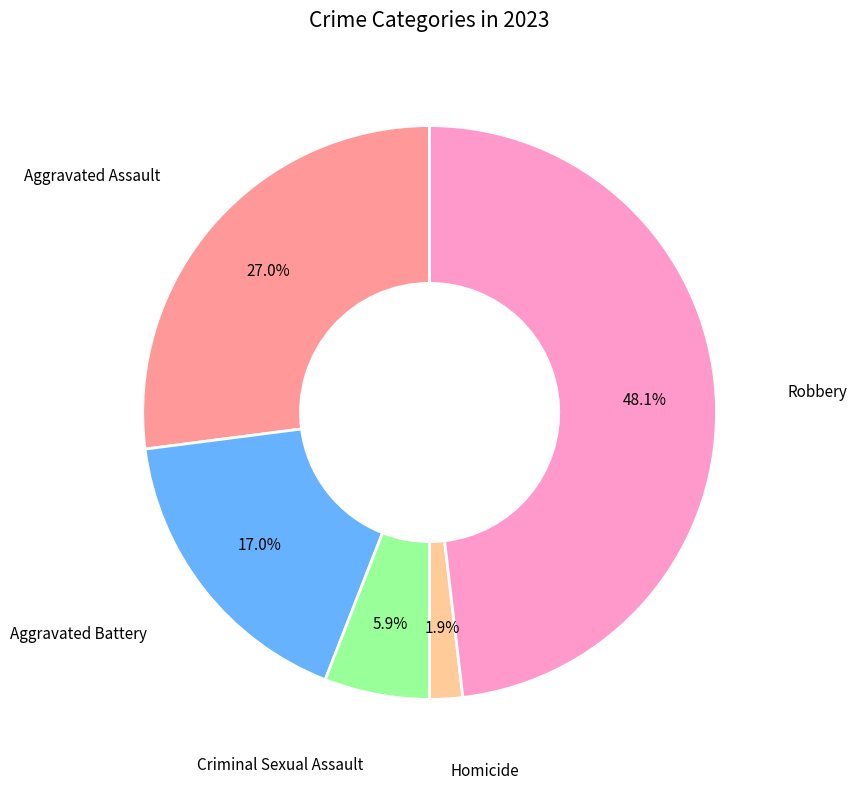

Is there any slice that represents more than half of the pie?

No